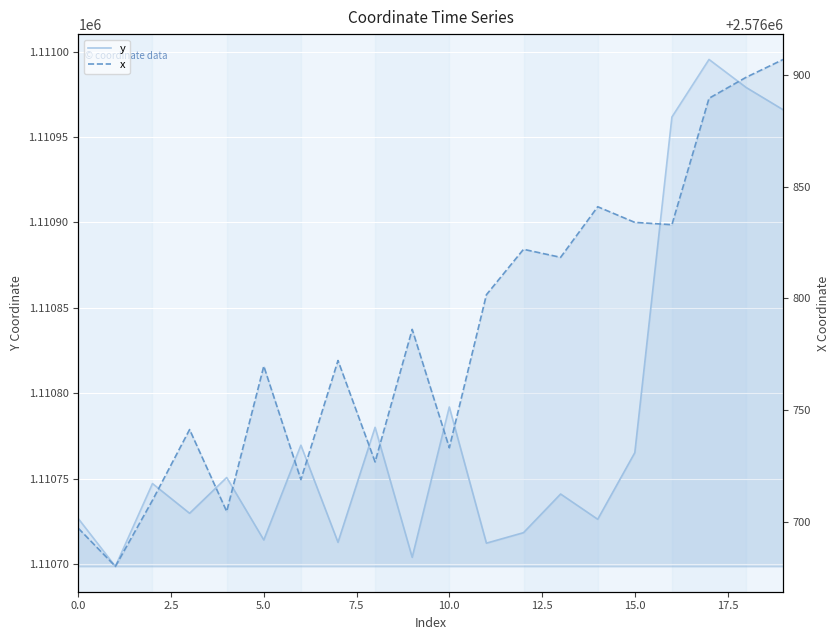

How many data points in y are above 1110747?

10